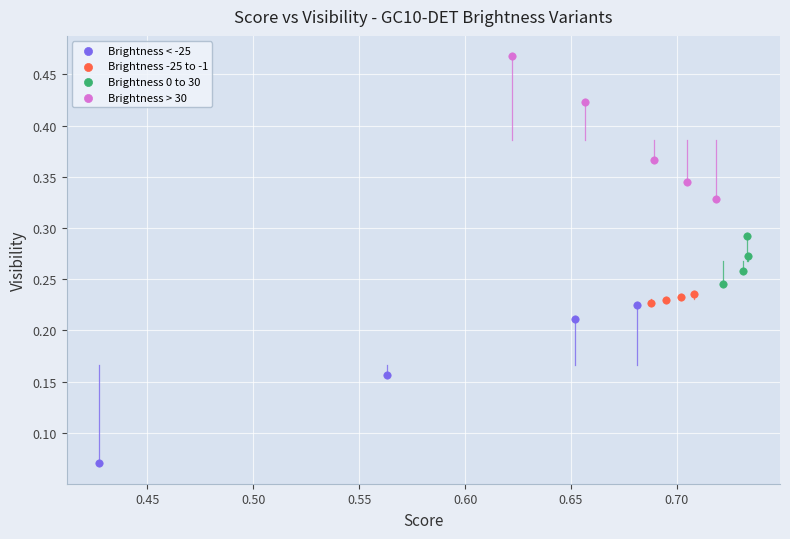

What are all the series names shown in the legend?

Brightness < -25, Brightness -25 to -1, Brightness 0 to 30, Brightness > 30